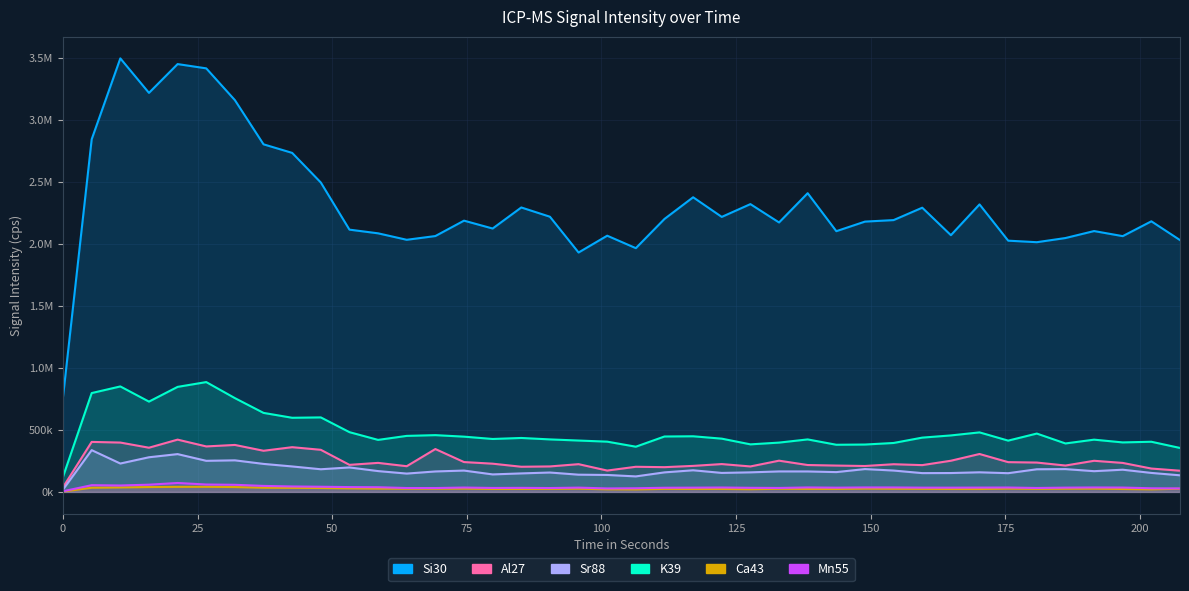

Reading right to left, extract all data points from this chart.

Si30: 2031626.3	2183182.4	2063580.6	2104507.0	2048269.2	2014620.3	2027026.8	2319608.6	2071296.9	2292995.1	2193001.7	2180761.6	2103553.8	2409994.6	2173847.3	2321847.8	2218707.4	2377147.6	2202200.7	1966628.3	2067105.9	1931466.4	2220114.5	2294871.2	2124962.6	2188462.7	2064291.7	2034107.6	2086275.5	2115975.4	2496310.6	2735166.1	2804294.6	3160739.6	3417115.6	3451642.0	3219337.7	3497667.1	2845130.2	768485.3
Al27: 171135.9	188563.8	233976.5	251201.0	212937.8	236972.7	240260.8	306002.8	251581.9	216262.1	223447.4	209139.6	212635.1	217004.2	252135.4	205562.0	224736.4	210059.4	199731.6	202934.1	172325.5	223999.8	205662.8	203112.1	227831.6	240920.9	345897.7	207436.7	234297.5	218452.9	339800.8	360977.4	332072.5	379032.6	367041.3	421887.5	356660.5	398264.7	403496.2	37997.8
Sr88: 133999.8	153285.8	179210.6	167342.8	184061.2	182734.4	151104.9	158322.8	152363.8	151719.5	172396.6	184280.4	159866.1	165213.0	165372.7	157879.3	153309.5	174622.2	157672.4	125183.5	136857.1	139100.8	156537.2	149420.6	141280.0	172254.5	165124.3	147984.8	168058.8	197484.3	182864.7	205502.6	226061.1	254825.8	250939.2	305088.8	279586.6	229073.5	337016.7	19539.7
K39: 354700.3	404801.3	399437.1	421664.7	391033.9	470880.3	413832.4	480375.8	455800.5	438077.5	394874.2	382335.3	380497.7	423591.8	397897.9	383734.7	429748.3	448927.1	447225.8	364791.8	405559.2	414530.6	423670.1	435298.5	427151.6	445947.0	458070.2	452082.8	419689.7	482177.7	601160.0	598221.8	637590.2	756785.4	886111.2	847440.6	728615.9	851043.3	797559.5	122676.5
Ca43: 25859.6	20640.6	23545.7	26486.5	26017.8	24711.4	26703.3	23616.0	23727.3	24799.3	25666.3	26750.2	24113.9	24236.9	25443.7	21794.4	24002.6	23692.1	24447.8	20201.4	20956.9	26228.7	24441.9	23908.9	23838.6	26896.6	25965.1	25806.9	27031.4	28976.7	31567.0	32827.1	34040.5	39340.6	41369.8	41023.7	39481.4	36473.4	34011.2	3427.3
Mn55: 28162.2	29322.5	35265.7	36010.2	34591.5	31731.1	35570.5	34949.1	34339.5	34462.6	36098.2	36221.3	34263.3	36203.7	31936.2	33137.8	35635.0	34398.1	33589.1	29580.3	28144.7	34679.5	31232.9	32733.4	31936.2	35347.8	31215.4	31432.2	37950.9	39018.1	41862.4	44079.6	48544.3	57483.8	59838.5	72181.9	58394.0	51924.6	54319.4	5457.2